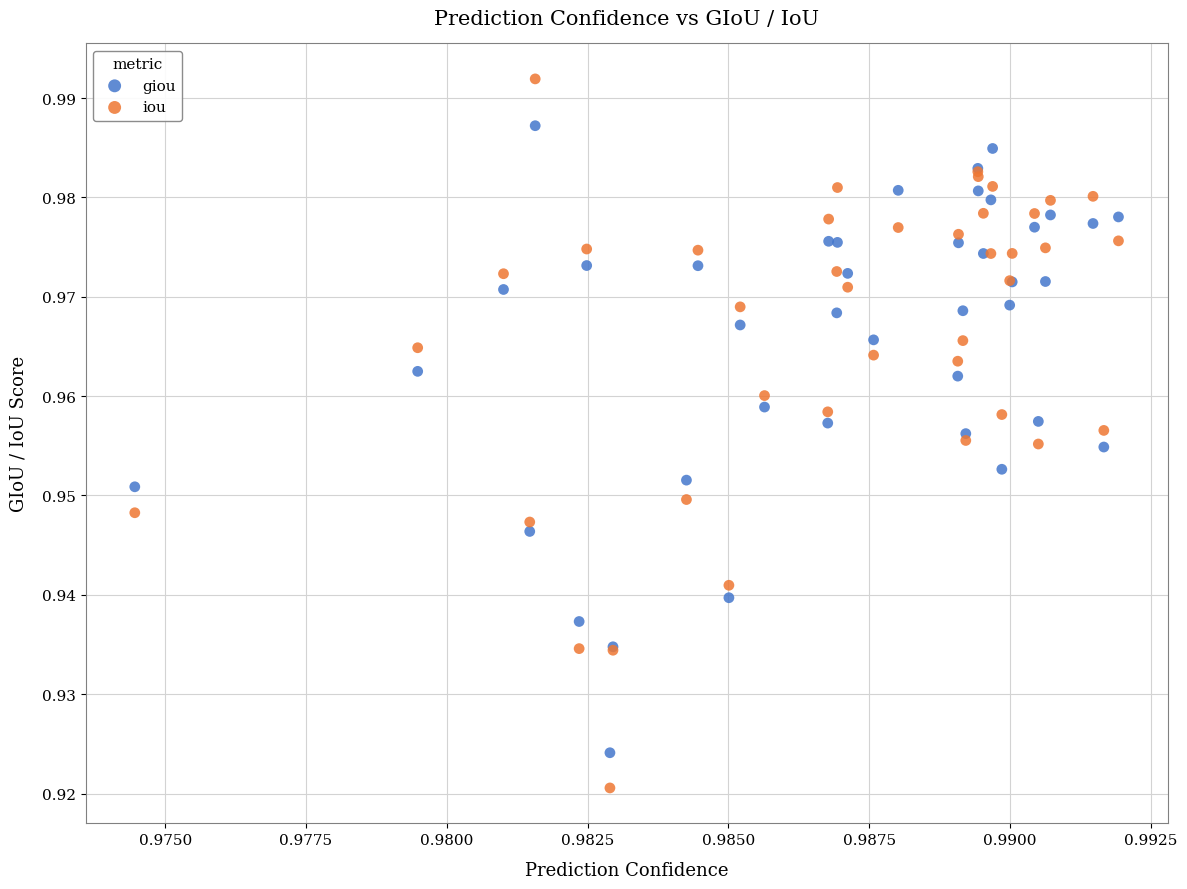

Which series has the largest Y range (max minus min)?

iou